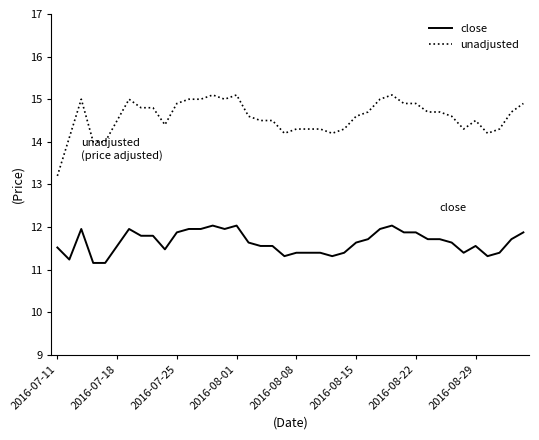

Which series has the largest total across all categories?

unadjusted